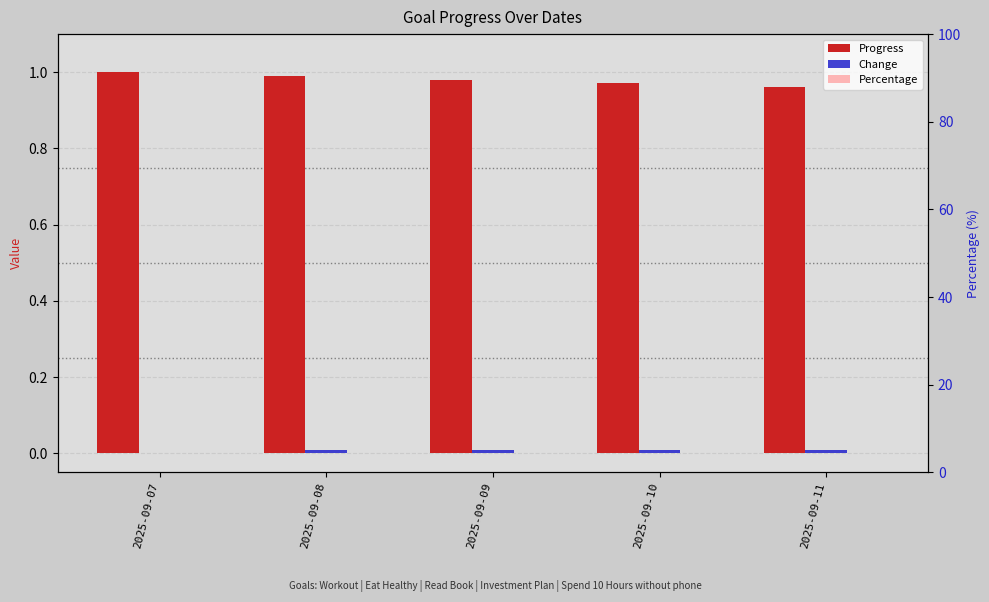

Rank the series by their maximum value, from highest to lowest.

Progress, Change, Percentage